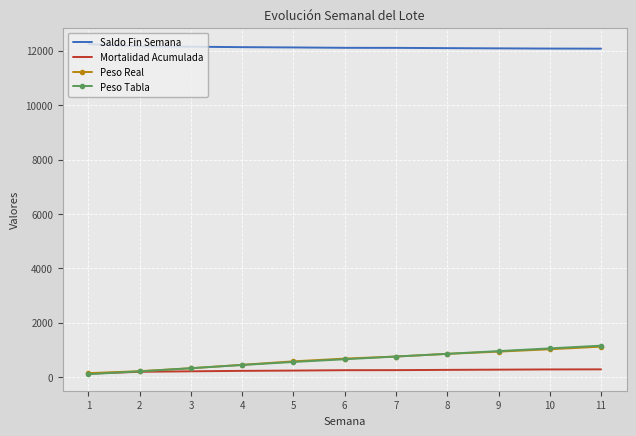

What is the highest value of the Peso Tabla series?

1160.0